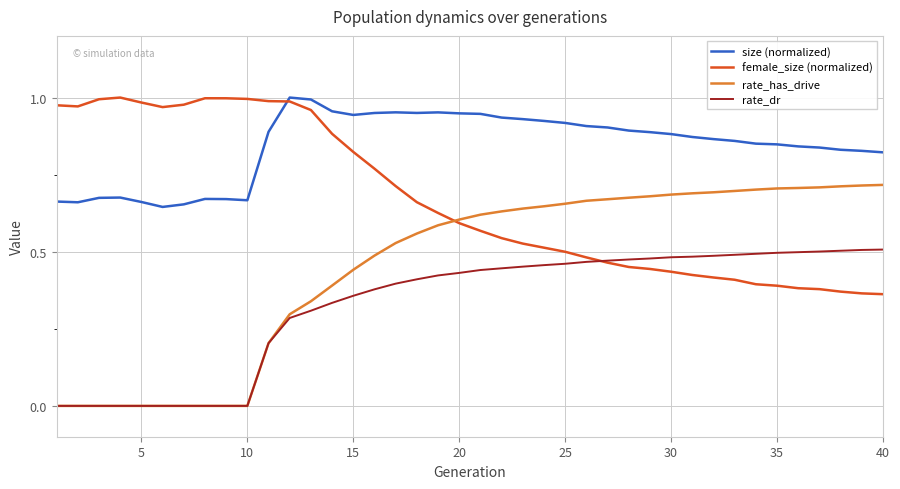

Which series has the largest range (max minus min)?

rate_has_drive